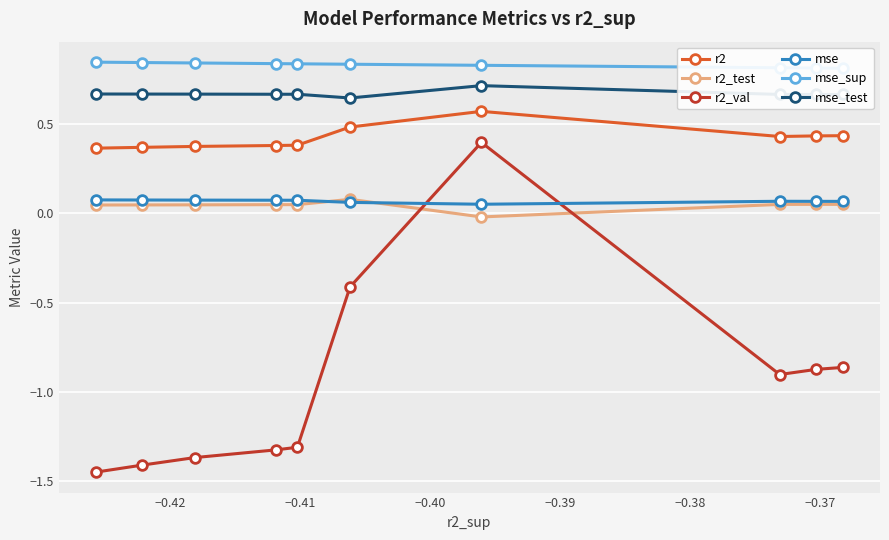

What are all the series names shown in the legend?

r2, r2_test, r2_val, mse, mse_sup, mse_test